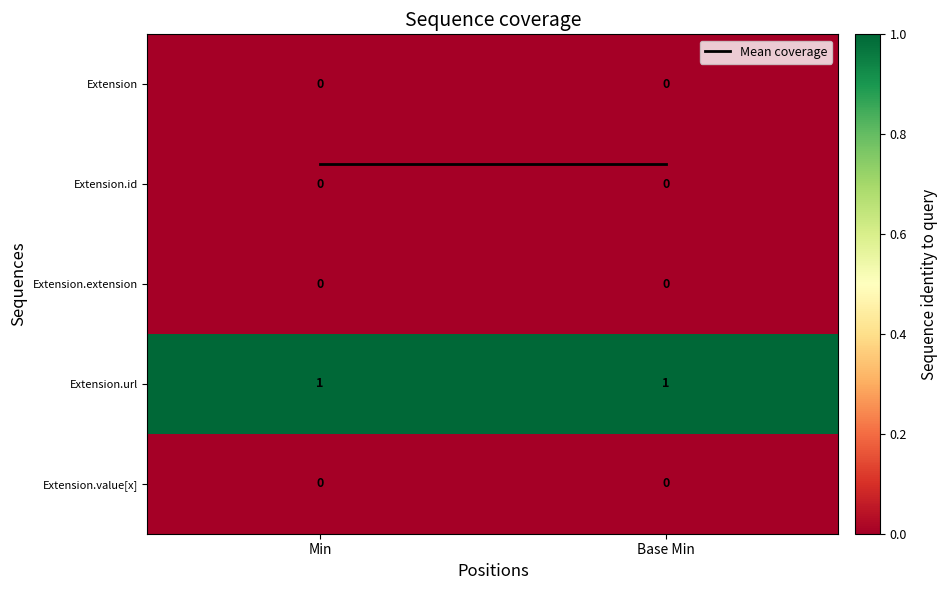

How many series are shown in this chart?

5